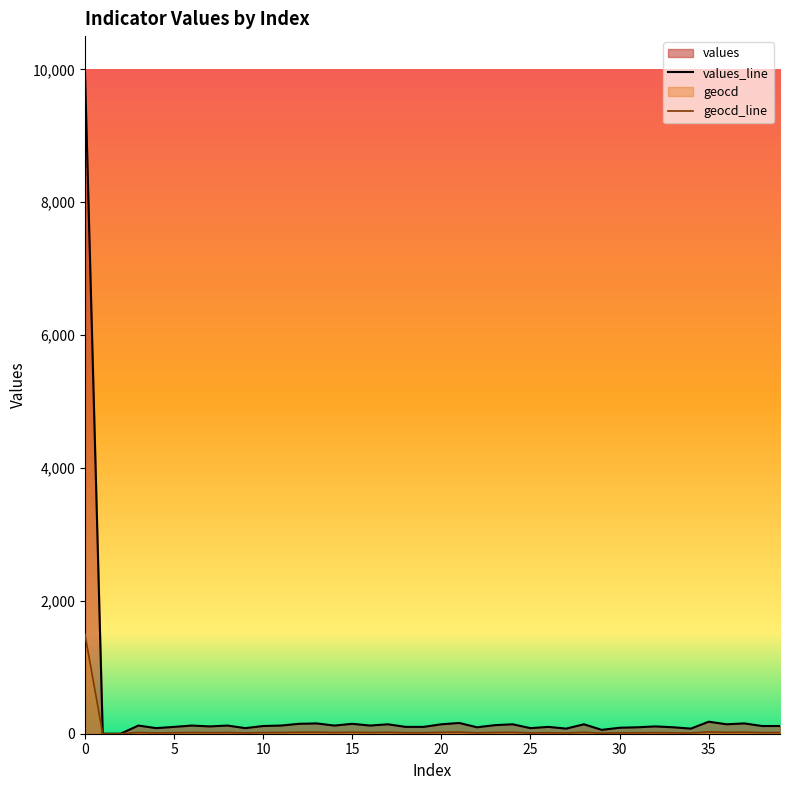

True or false: values and geocd cross at least once.

False